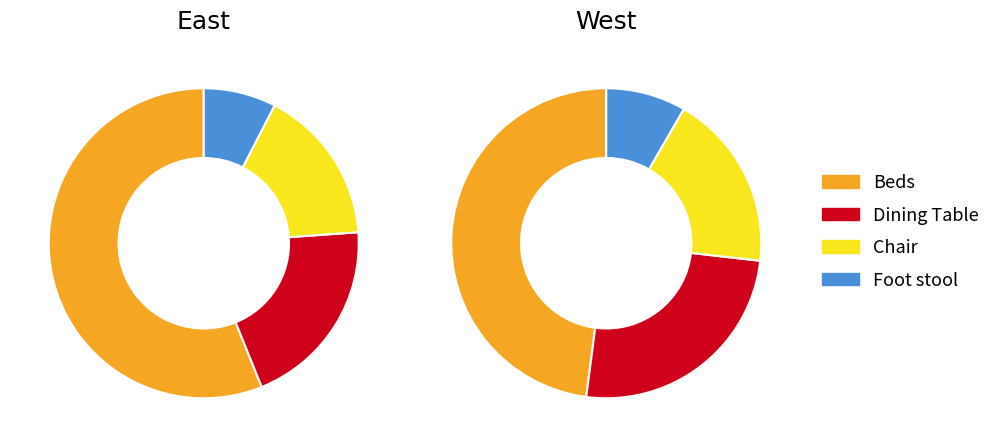

To the nearest percent, what percentage of the pie is Dining Table?

22%